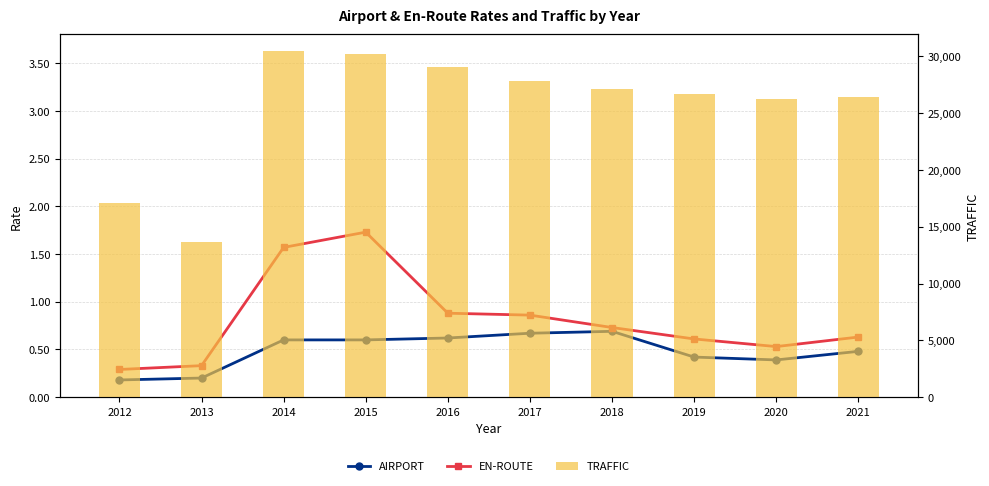

At which category does the chart reach its peak across all series?

2014